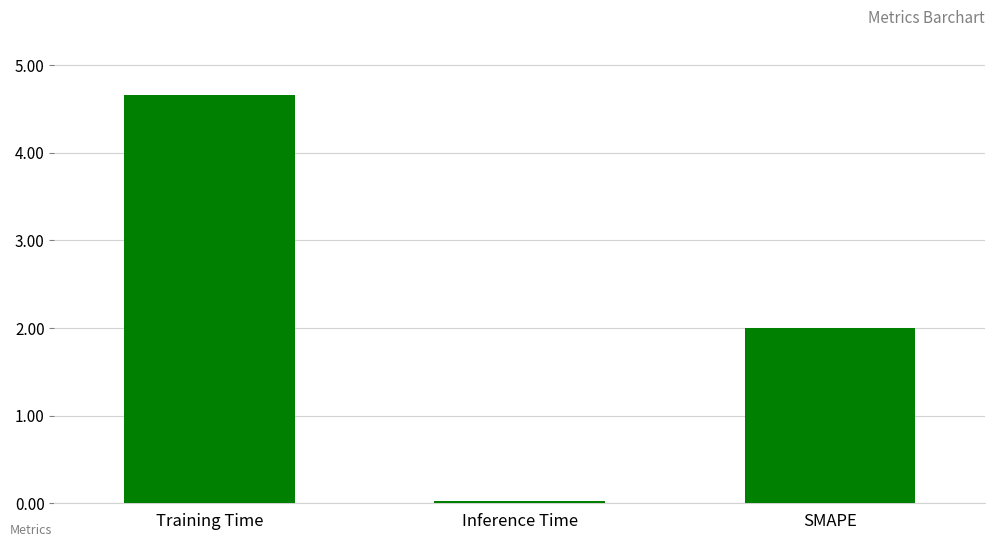

True or false: the data shows 8.2 at Training Time.

False